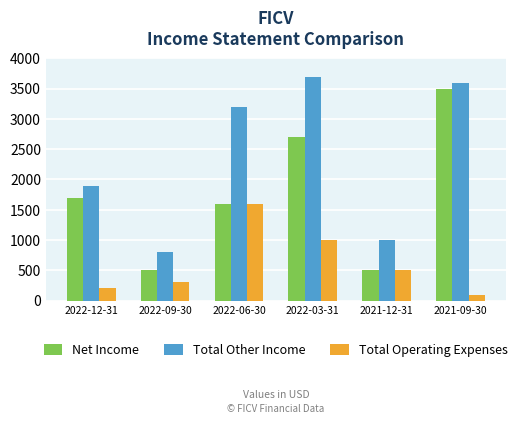

What position from the right is 2022-12-31?

6